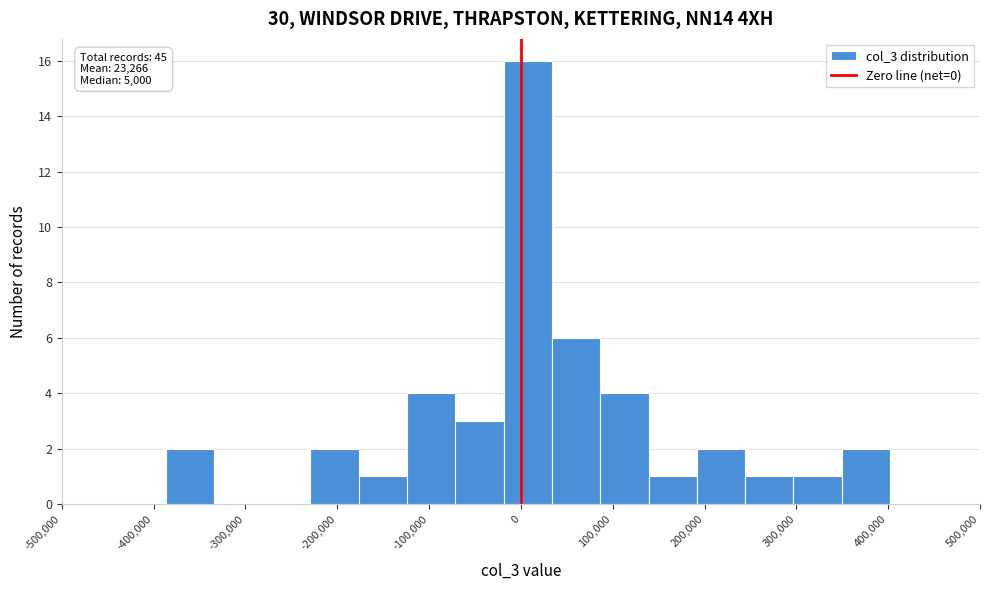

Which range on the x-axis has the tallest bar?

-20000 to 30000